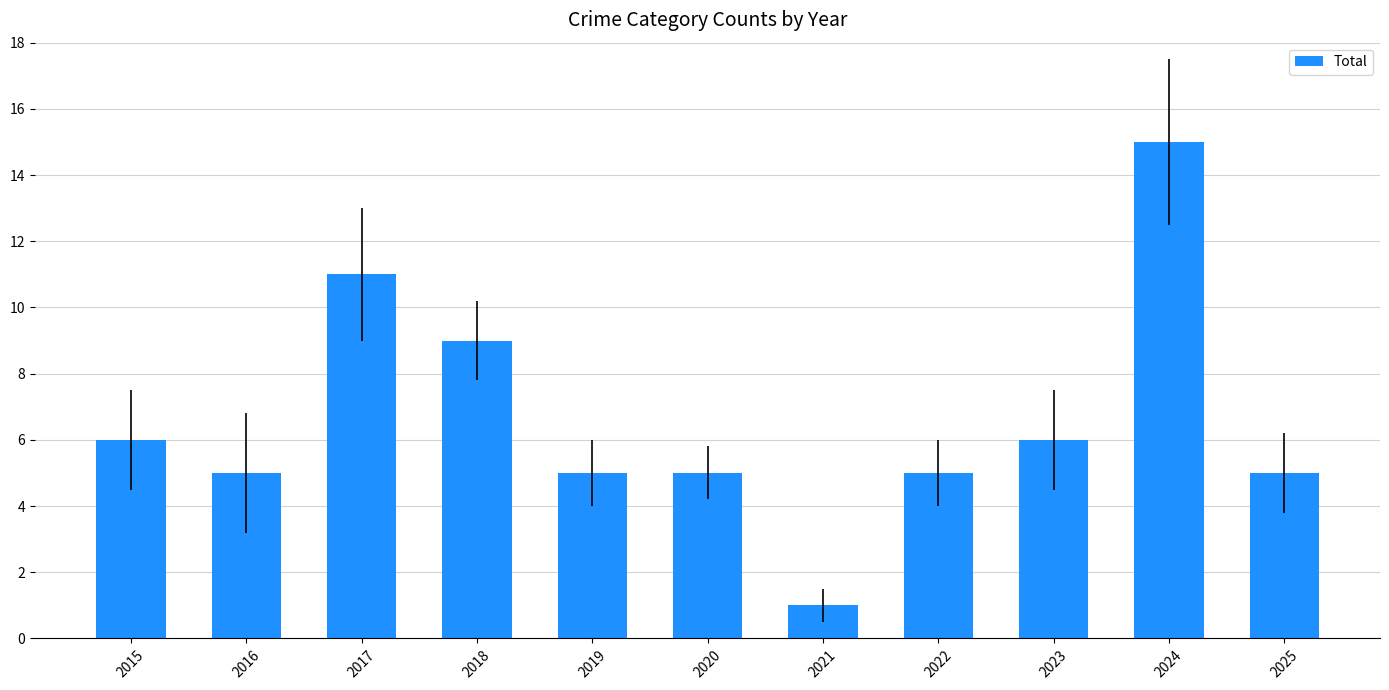

Which label corresponds to the smallest value in the chart?

2021